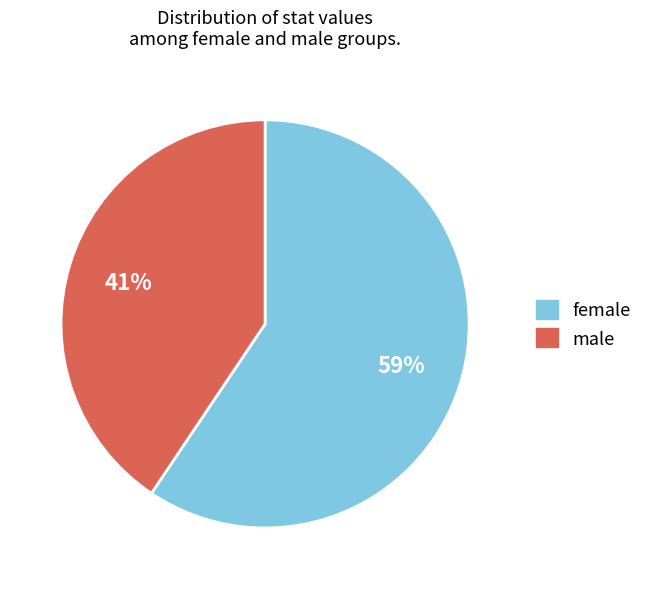

Count the number of slices in the pie.

2